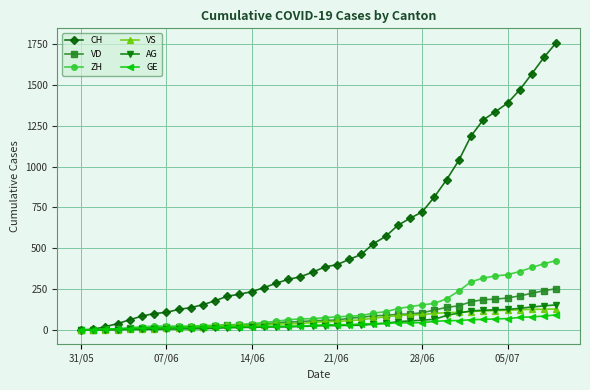

At how many categories does at least one series exceed 1415?

4